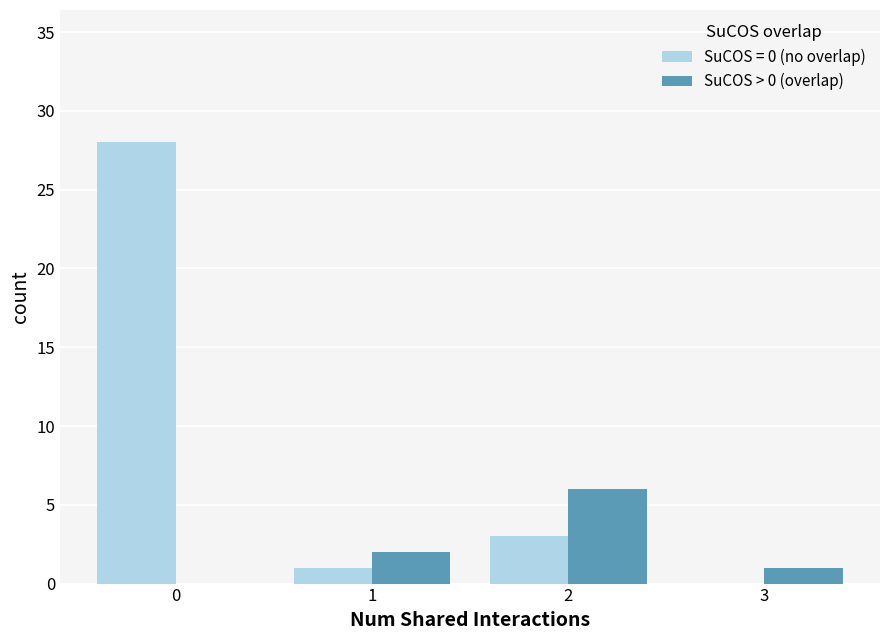

The SuCOS = 0 (no overlap) series shows 1 at 1. True or false?

True